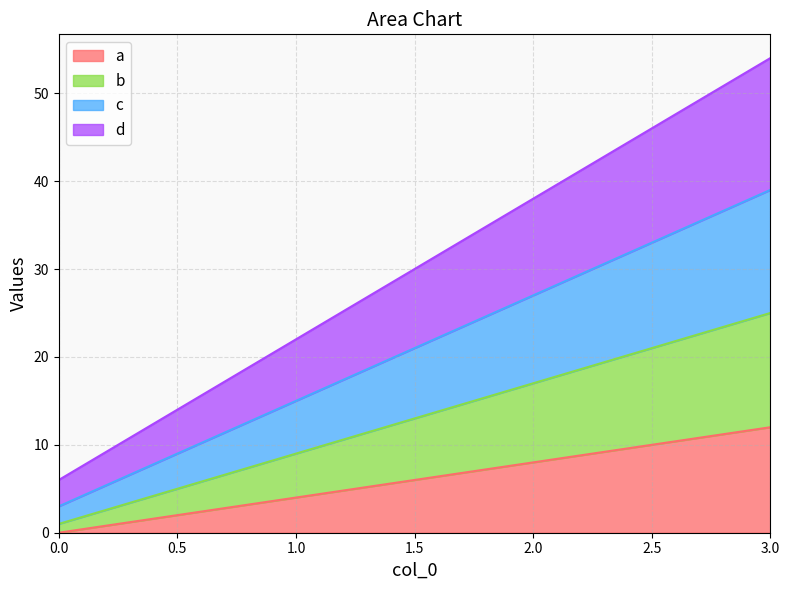

What value does the a series have at 1?

4